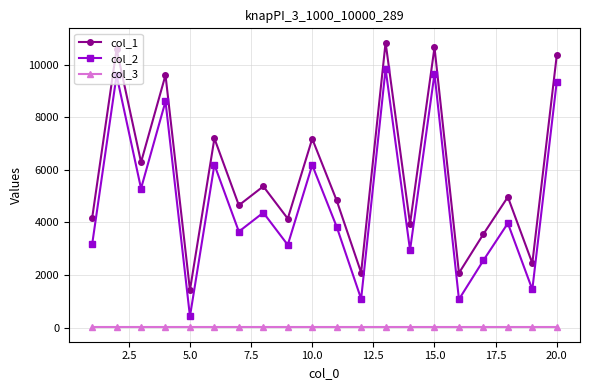

What is the value of the col_1 point at the 8th from the left?

5370